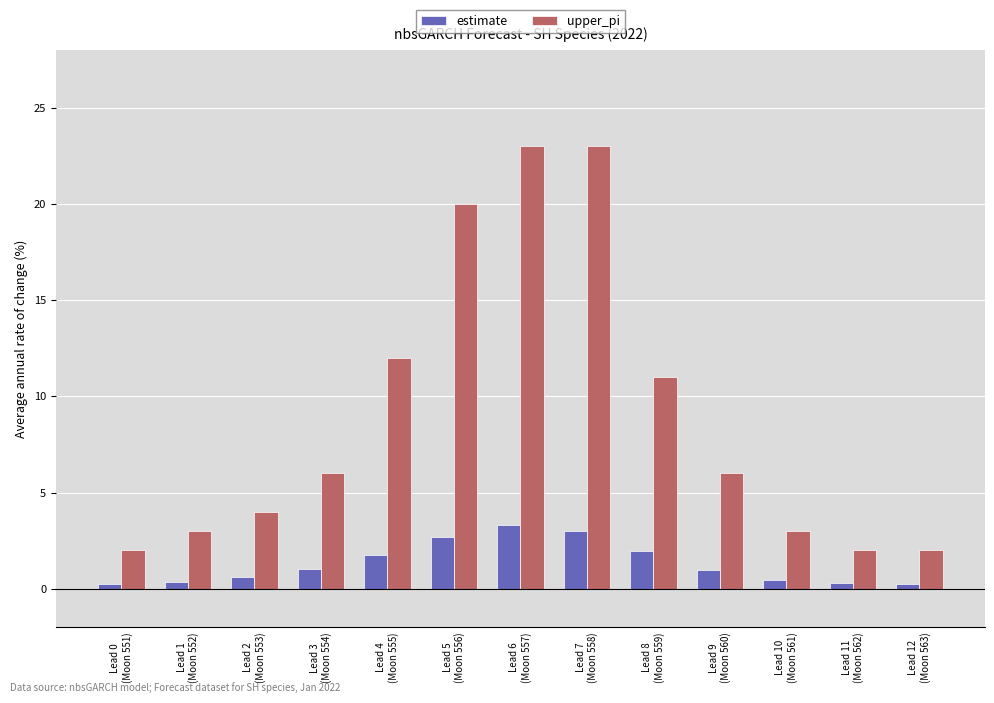

What are all the series names shown in the legend?

estimate, upper_pi